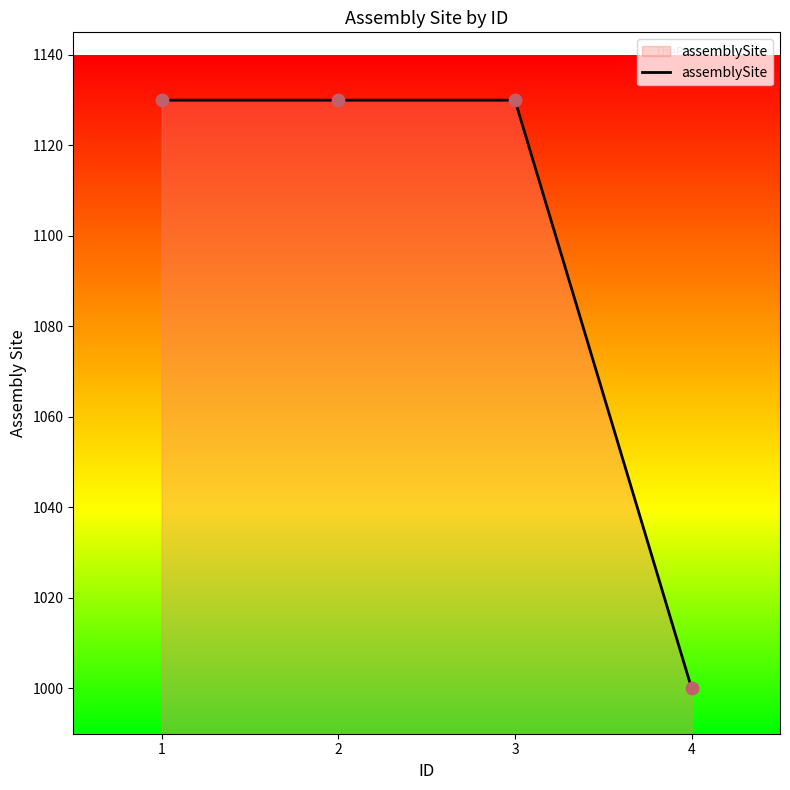

What is the ratio of the value at 3 to the value at 1?

1.0